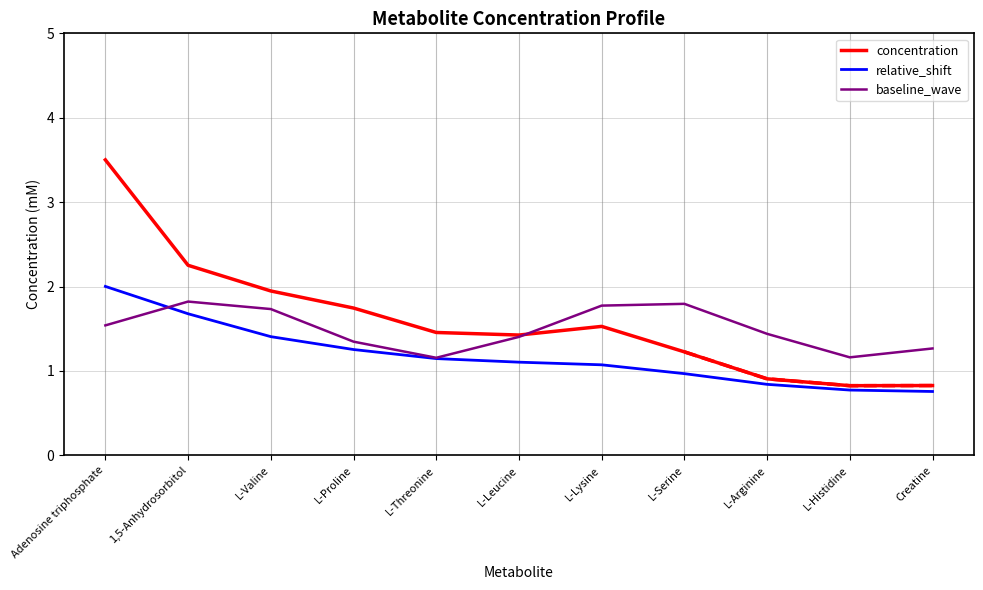

Between which two adjacent categories do baseline_wave and concentration first intersect?

L-Leucine and L-Lysine